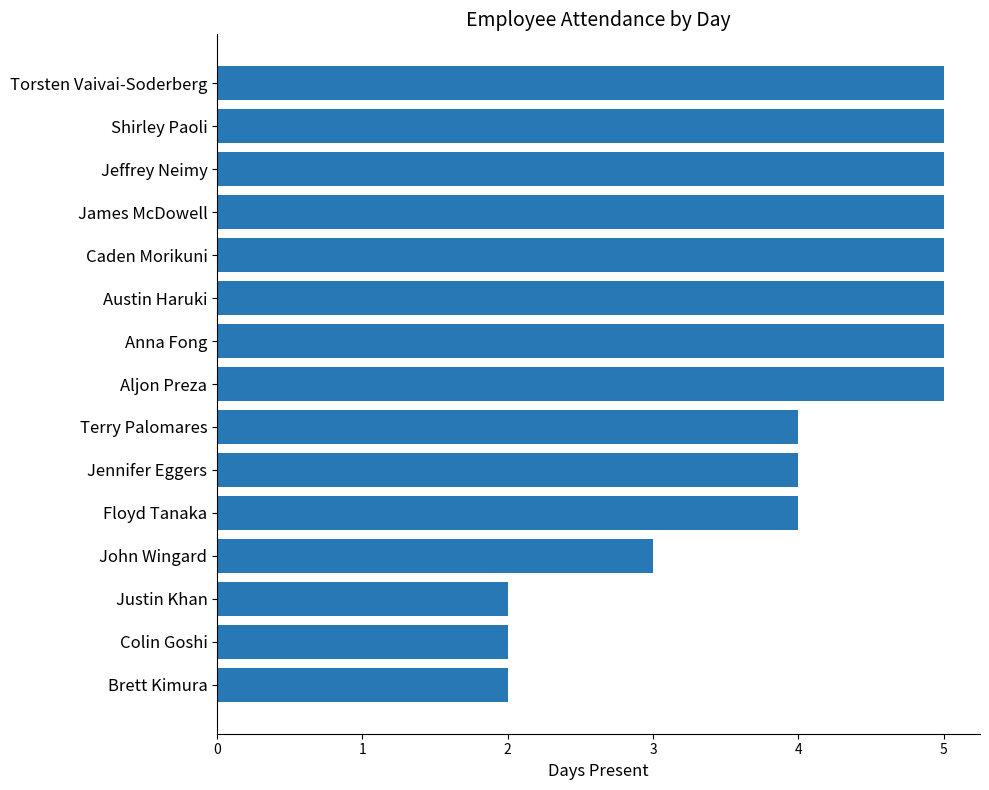

What is the greatest value displayed?

5